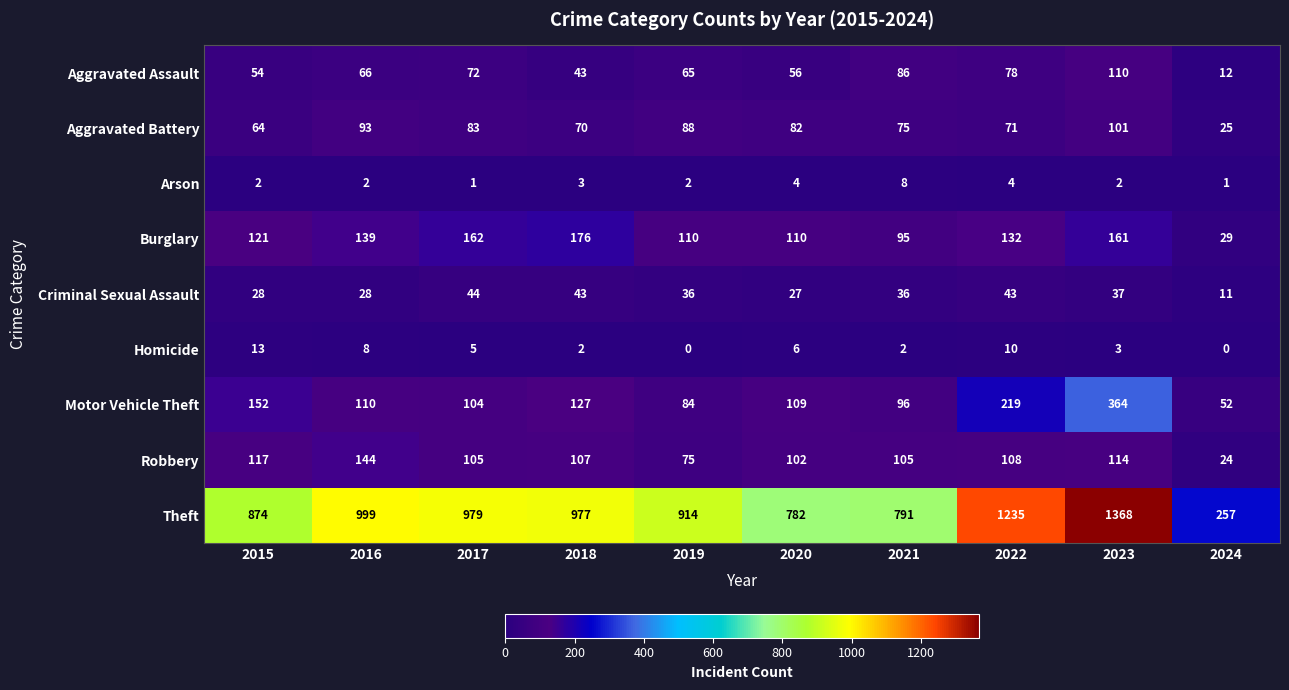

At which category is the sum across all series the highest?

2023